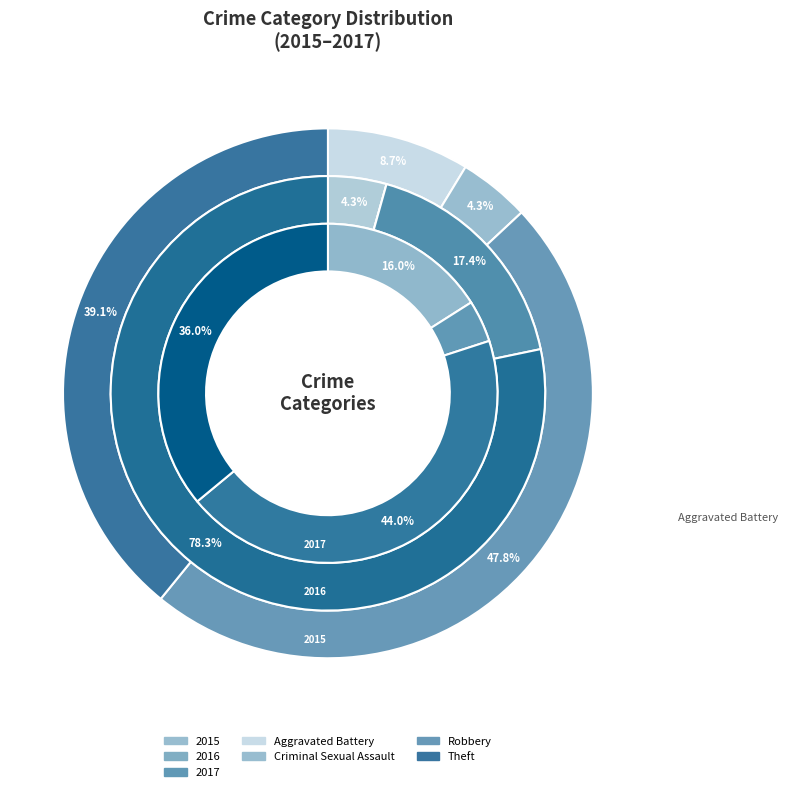

Which slice is the largest?

Theft